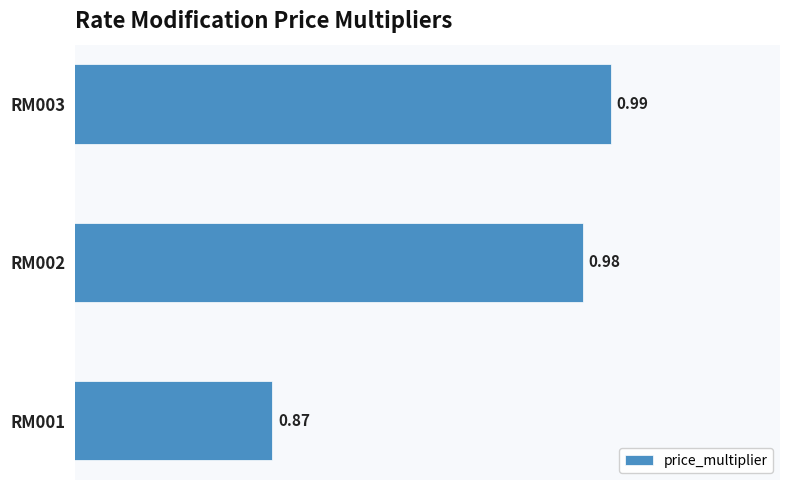

What is the sum of all values?

2.8